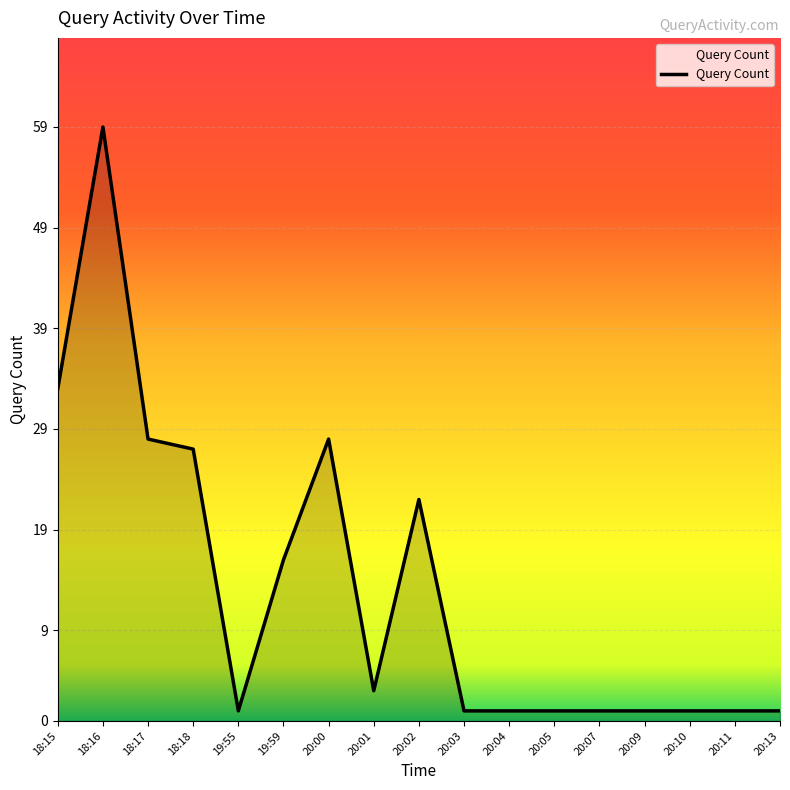

What position from the right is 20:00?

11